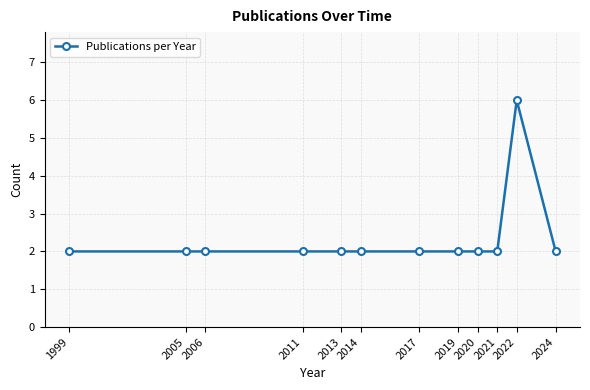

What is the value of the 10th point from the left?

2